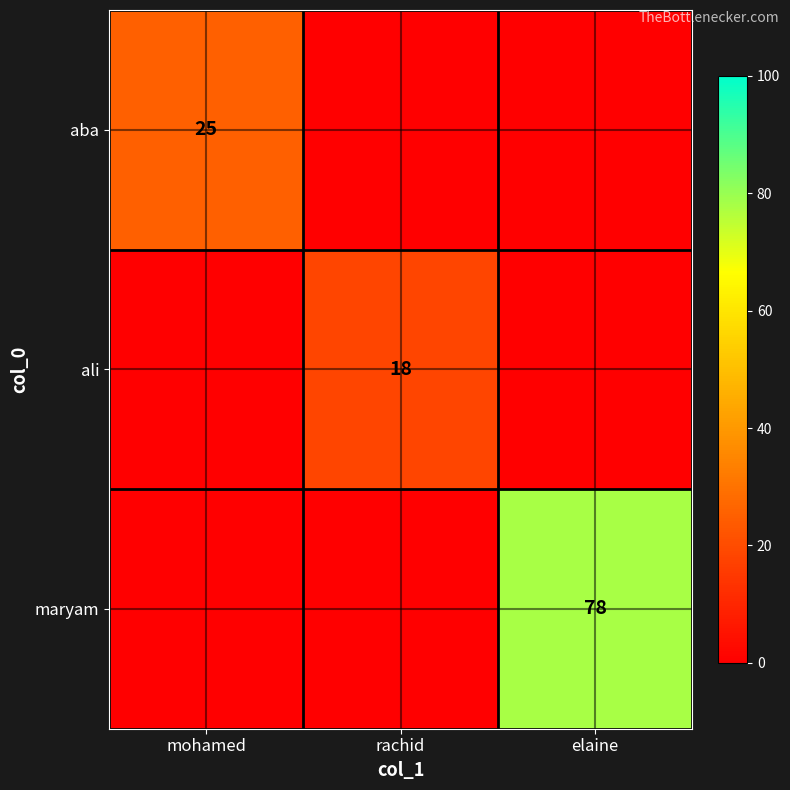

Between mohamed and rachid, which is larger?

mohamed